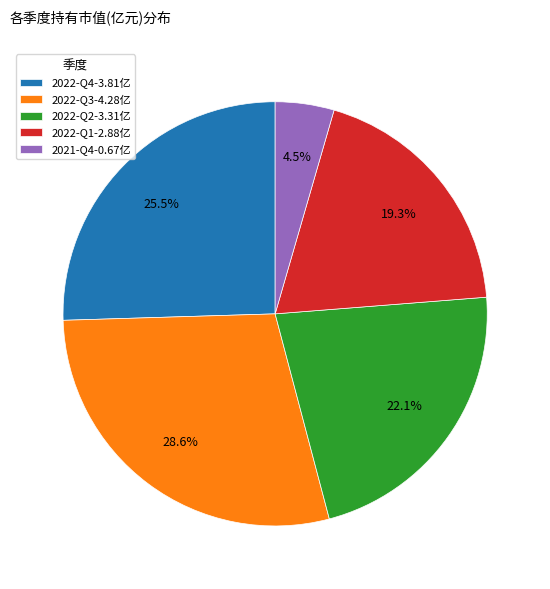

To the nearest percent, what is the difference between the 2021-Q4 and 2022-Q2 slice percentages?

18%